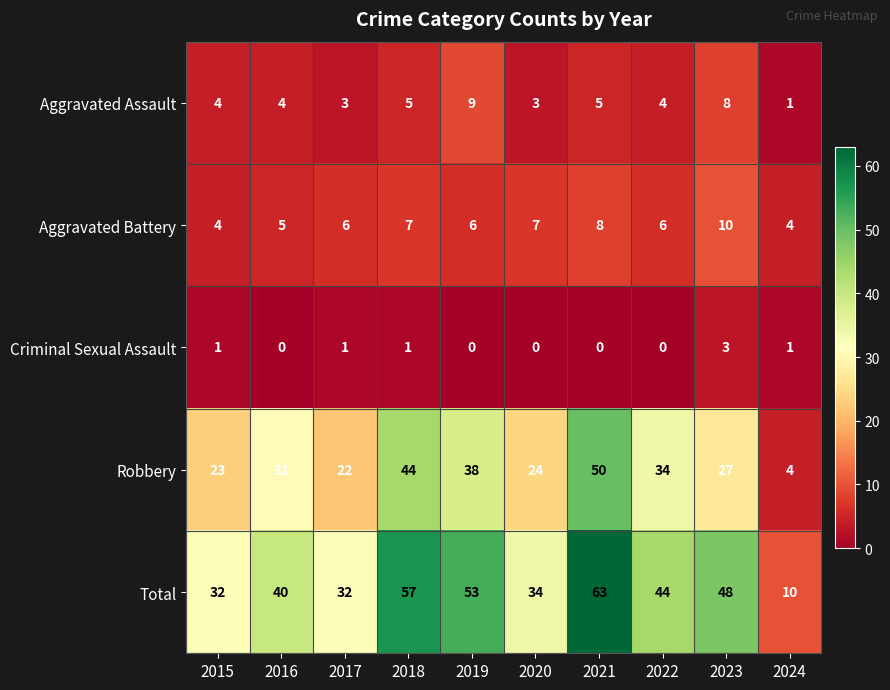

Read the Robbery value at 2021, to the nearest 10.

50